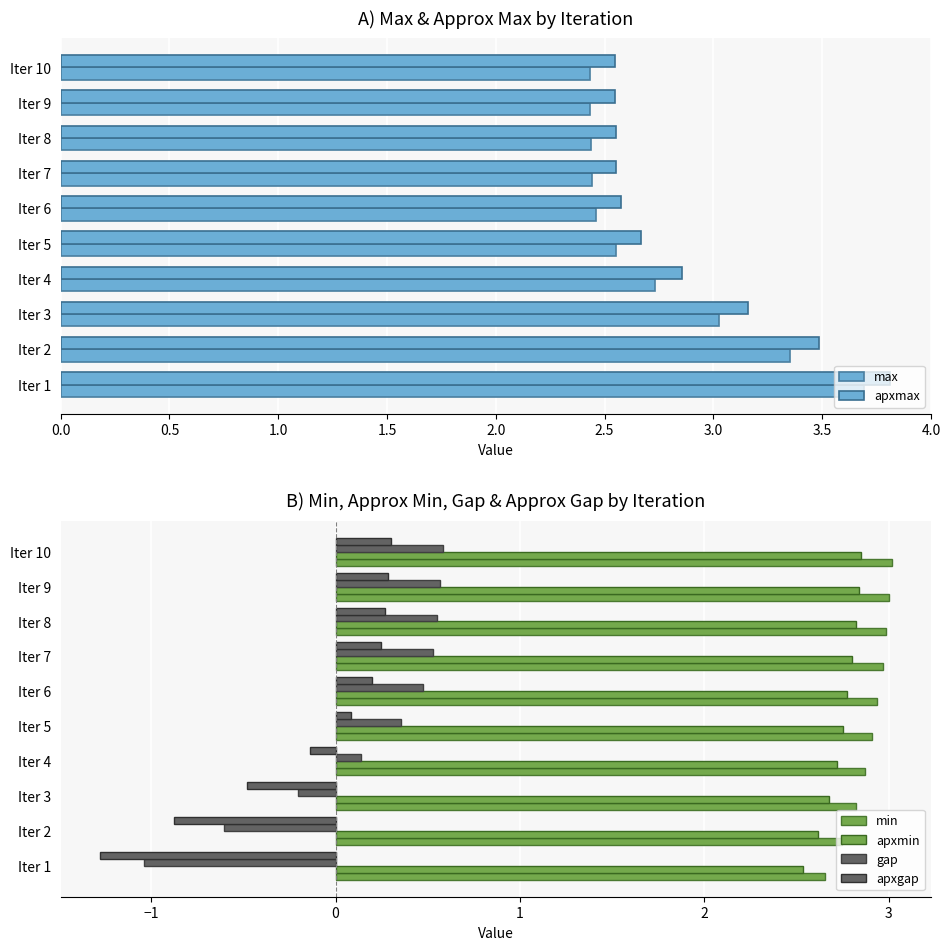

What is the highest value of the apxgap series?

0.3